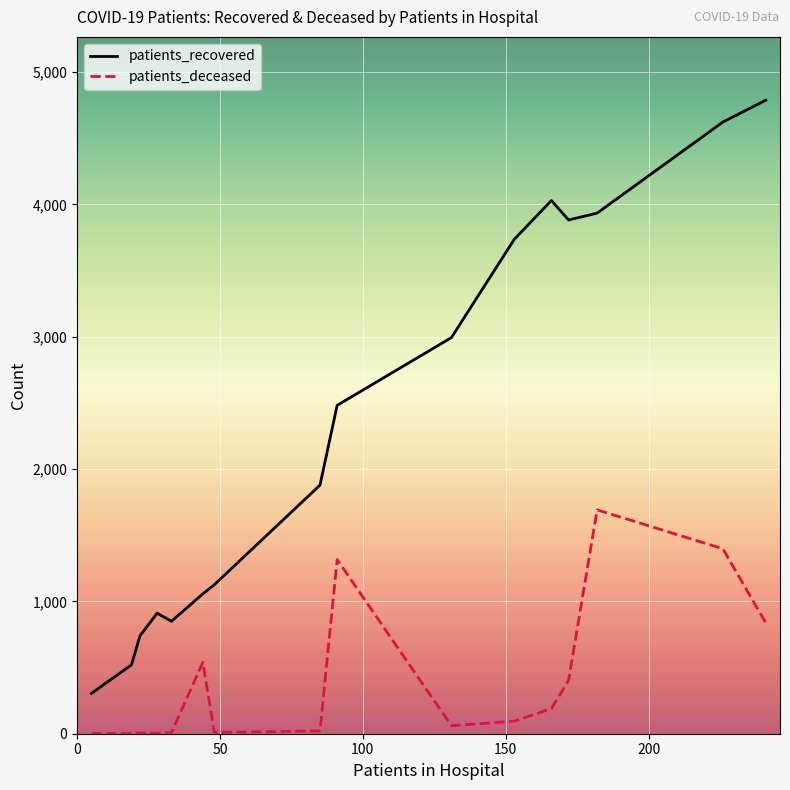

Which series has the largest range (max minus min)?

patients_recovered